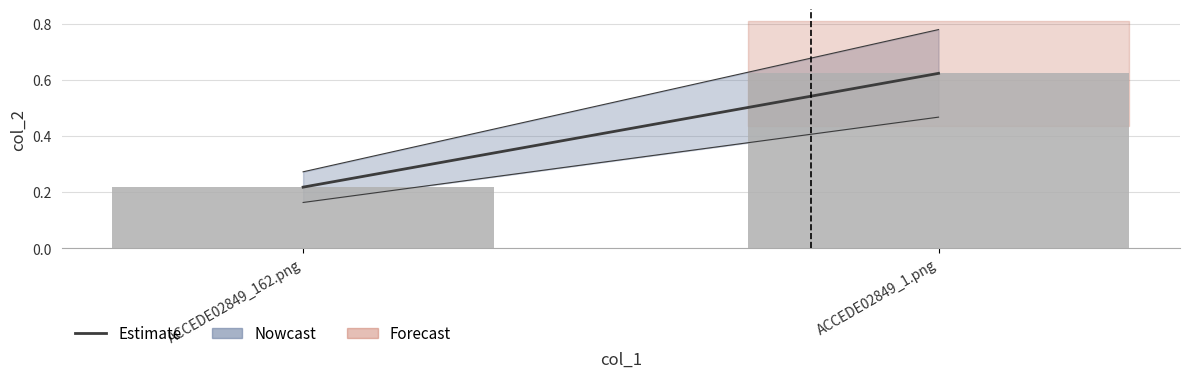

Which category has the lowest value across all series?

ACCEDE02849_162.png